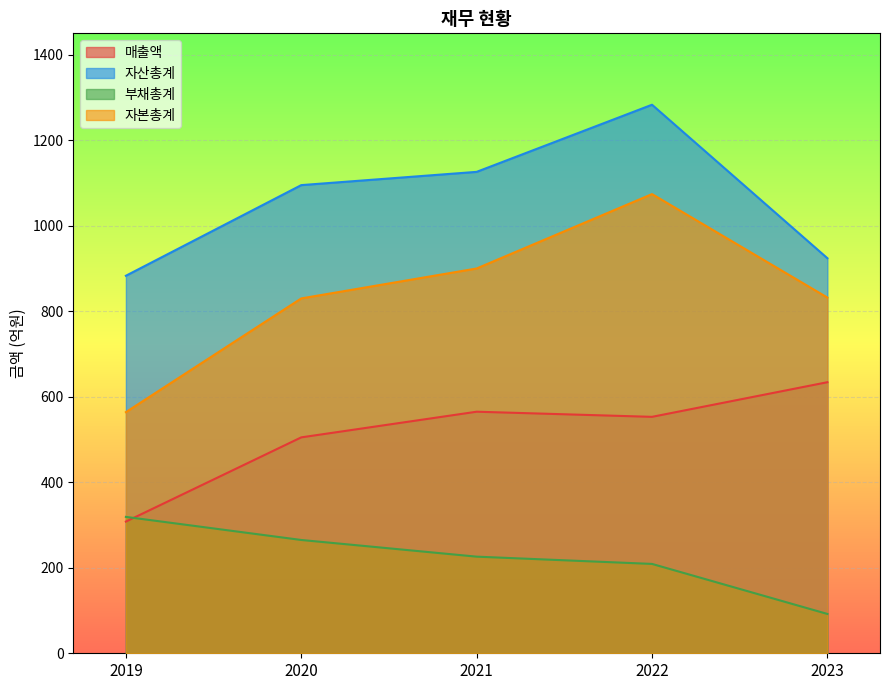

List the series in order of their overall mean, highest first.

자산총계, 자본총계, 매출액, 부채총계